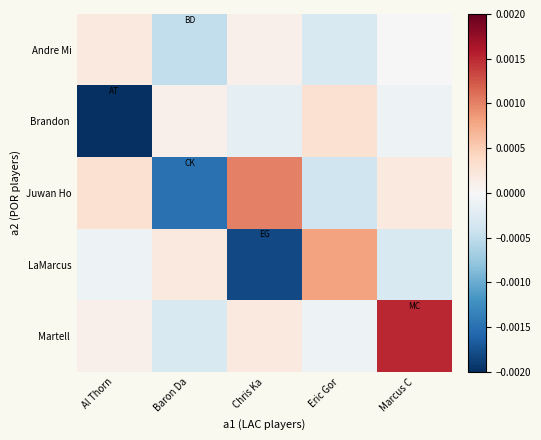

List the series in order of their peak value, highest first.

Martell, Juwan Ho, LaMarcus, Brandon, Andre Mi